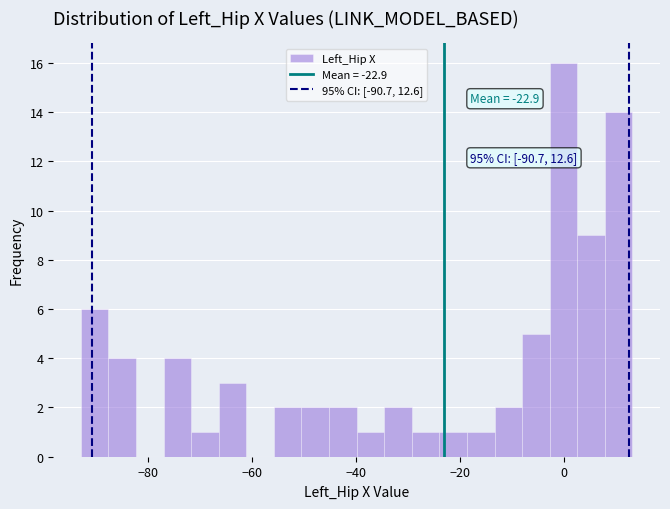

Read against the x-axis, roughly where is the centre of the tallest bar?

0